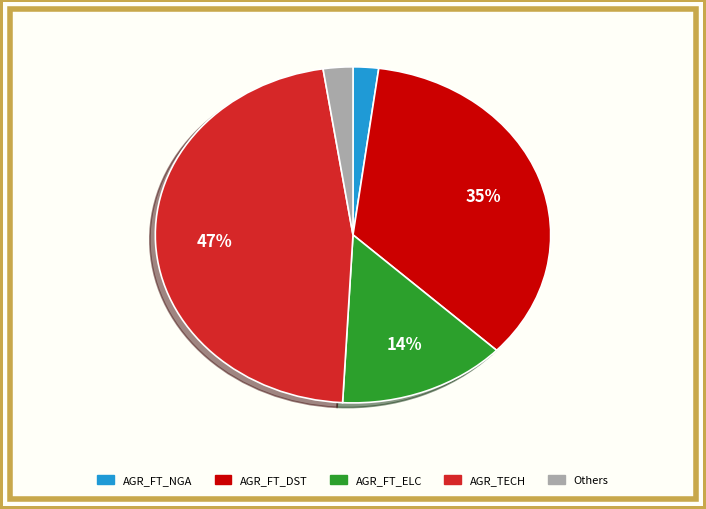

Does any single category account for the majority?

No